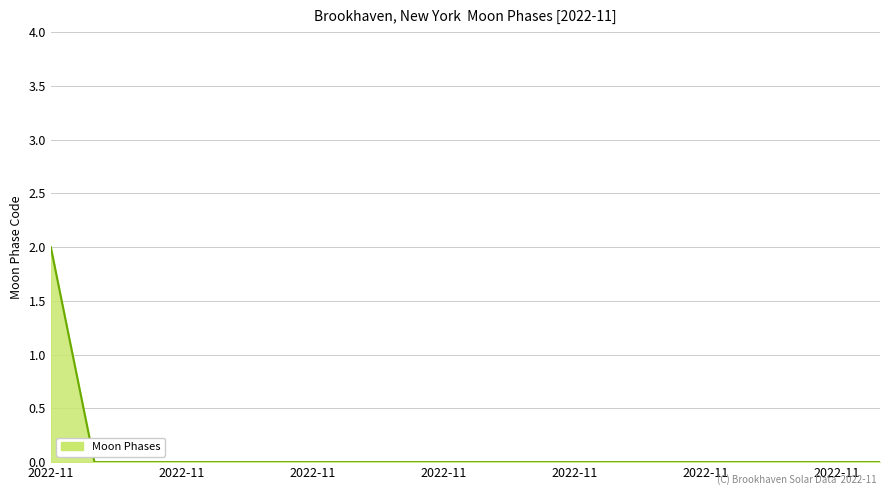

Does the chart have visible grid lines?

Yes